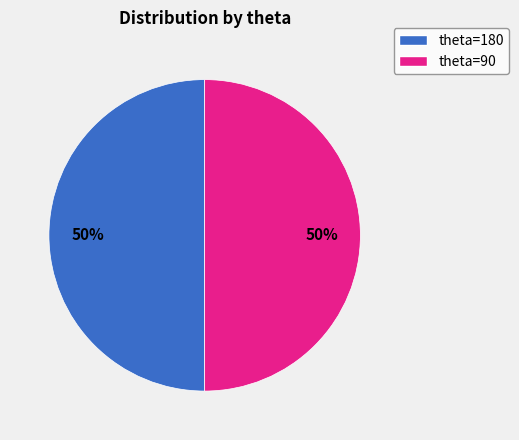

To the nearest percent, what is the average slice percentage?

50%